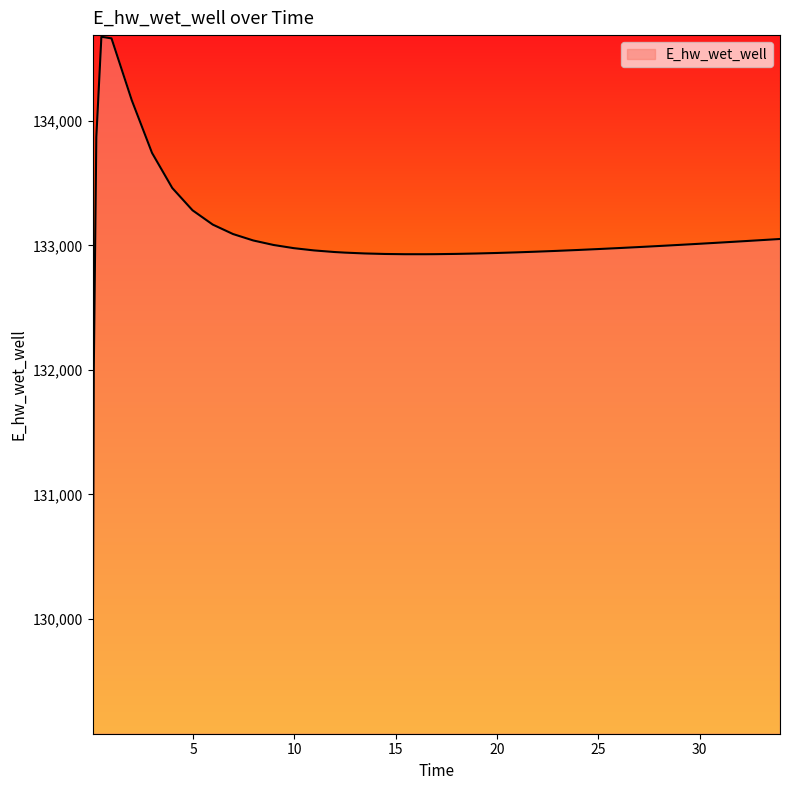

What is the greatest value displayed?

134677.5